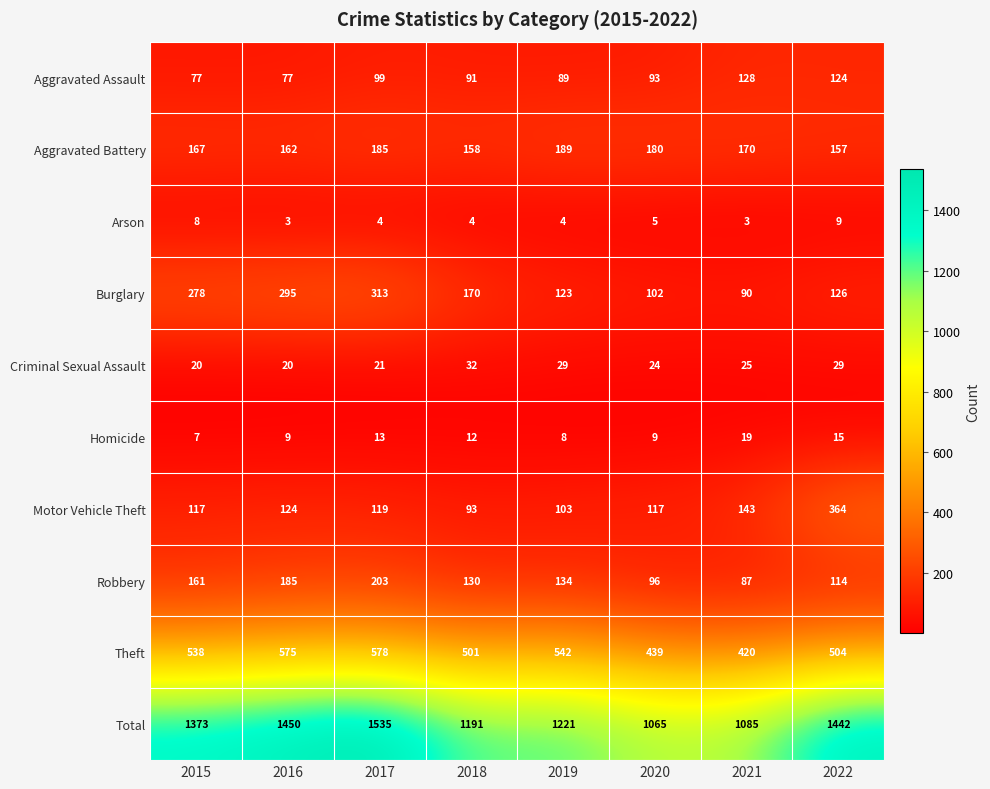

Which series changed the most between 2017 and 2021?

Total